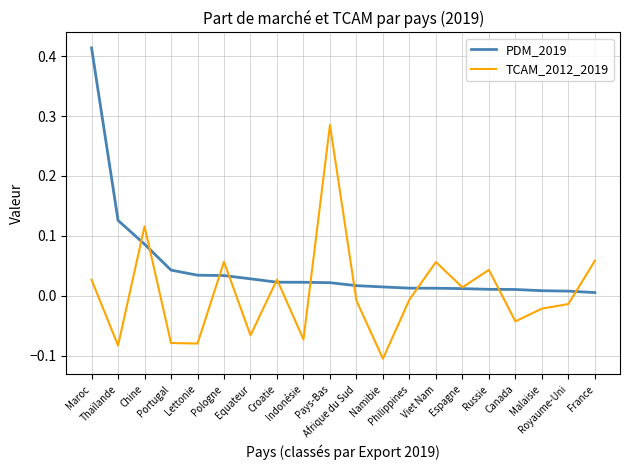

How many times do PDM_2019 and TCAM_2012_2019 cross each other?

11